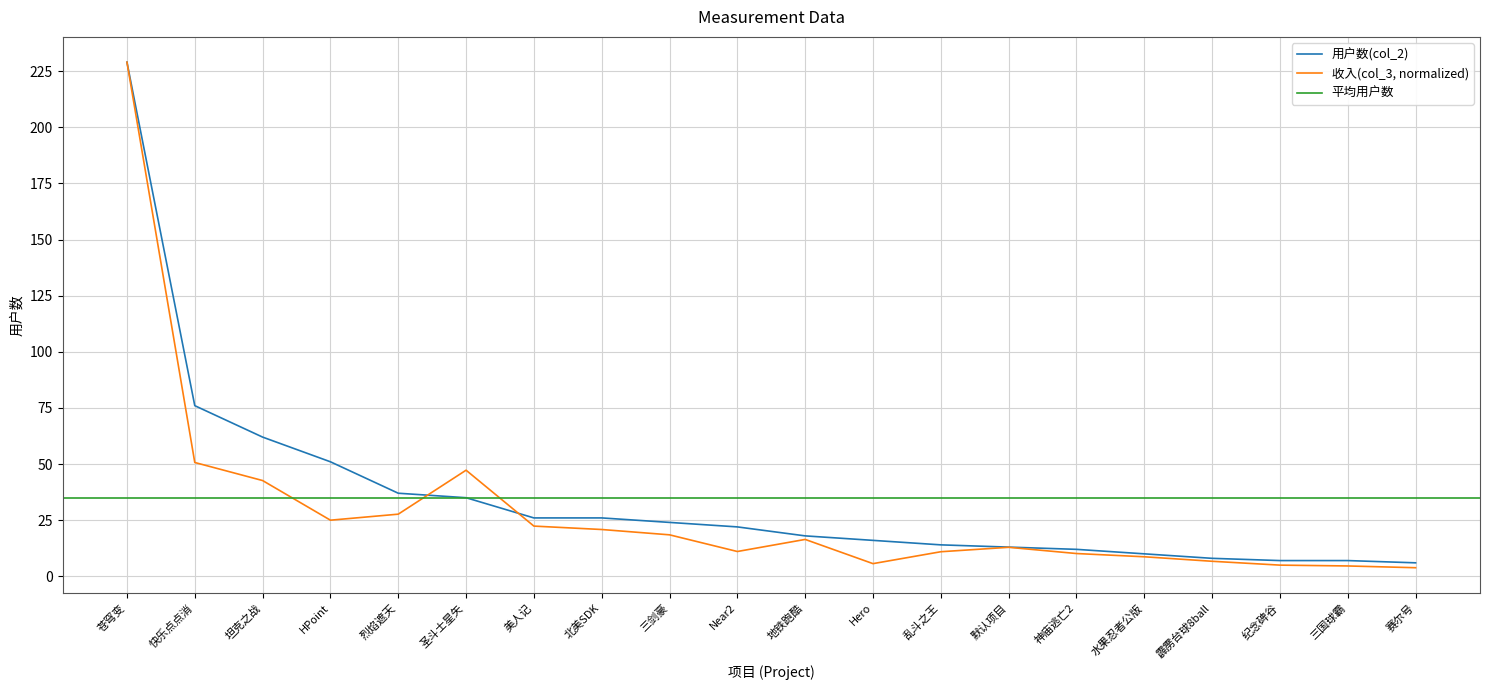

Is it true that 用户数(col_2) equals 62.0 at 坦克之战?

True